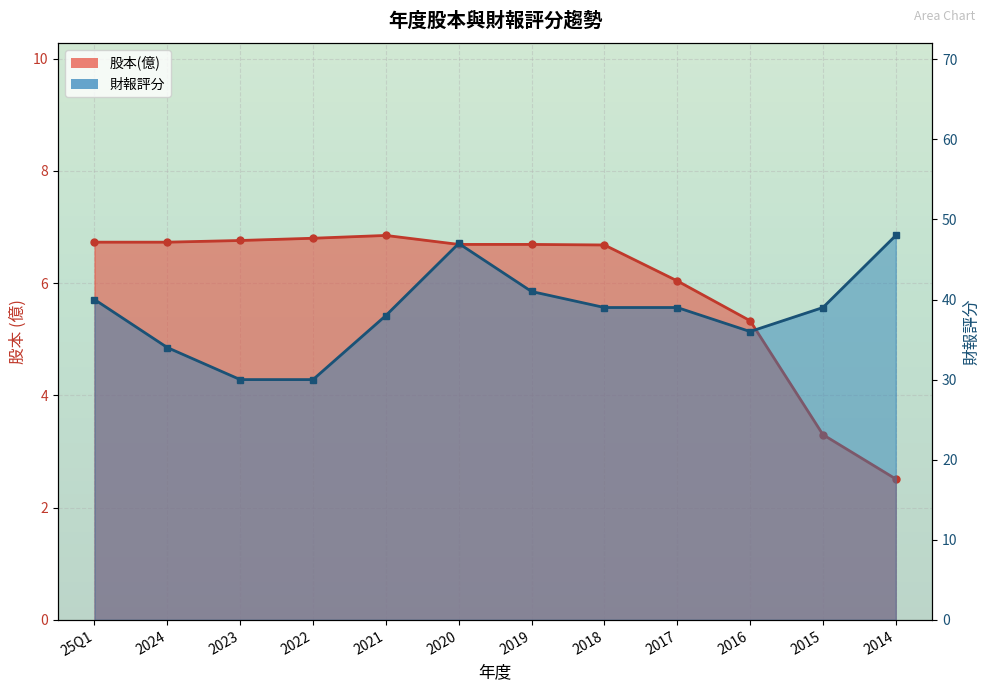

What is the label of the 2nd point from the right?

2015